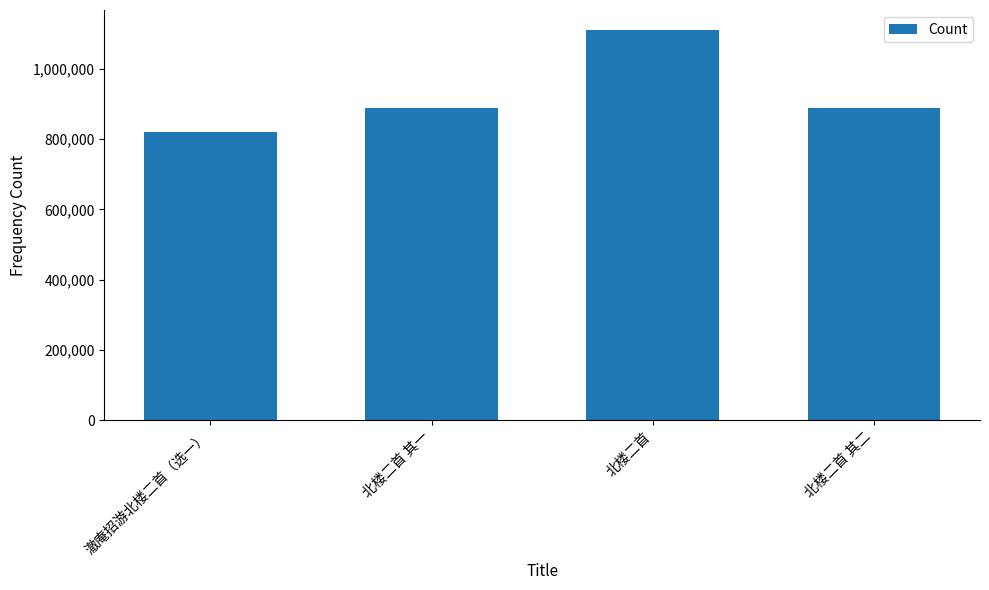

What is the sum of the values at 澈庵招游北楼二首（选一） and 北楼二首 其一?

1707992